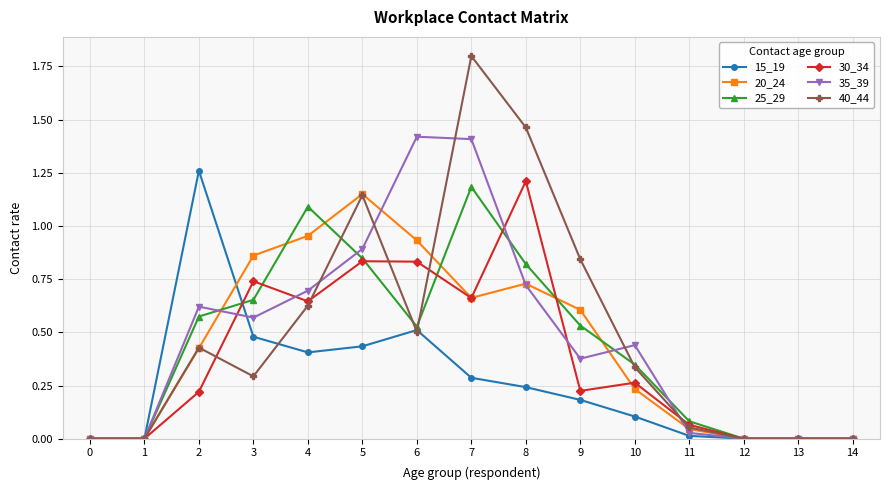

Which series has the widest spread of values?

40_44